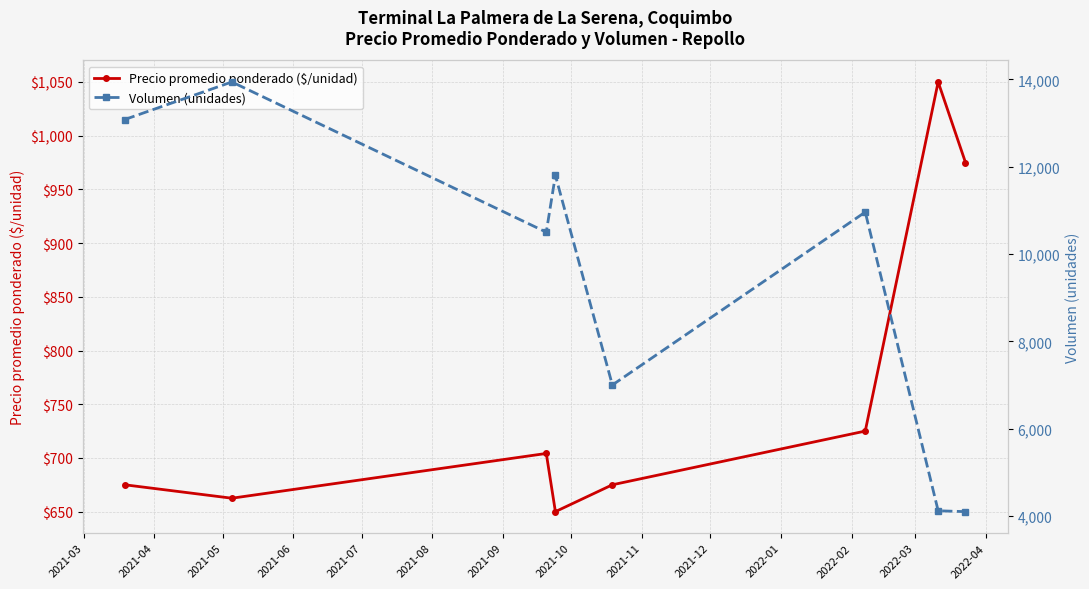

What is the value of the Precio promedio ponderado ($/unidad) point at the 7th from the left?

1050.0